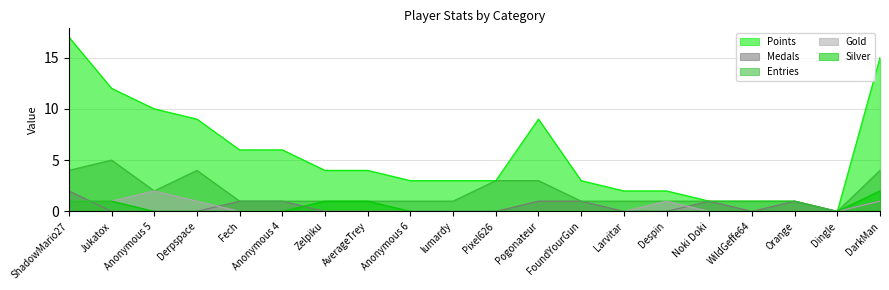

True or false: Points has a value of 3 at Anonymous 6.

True